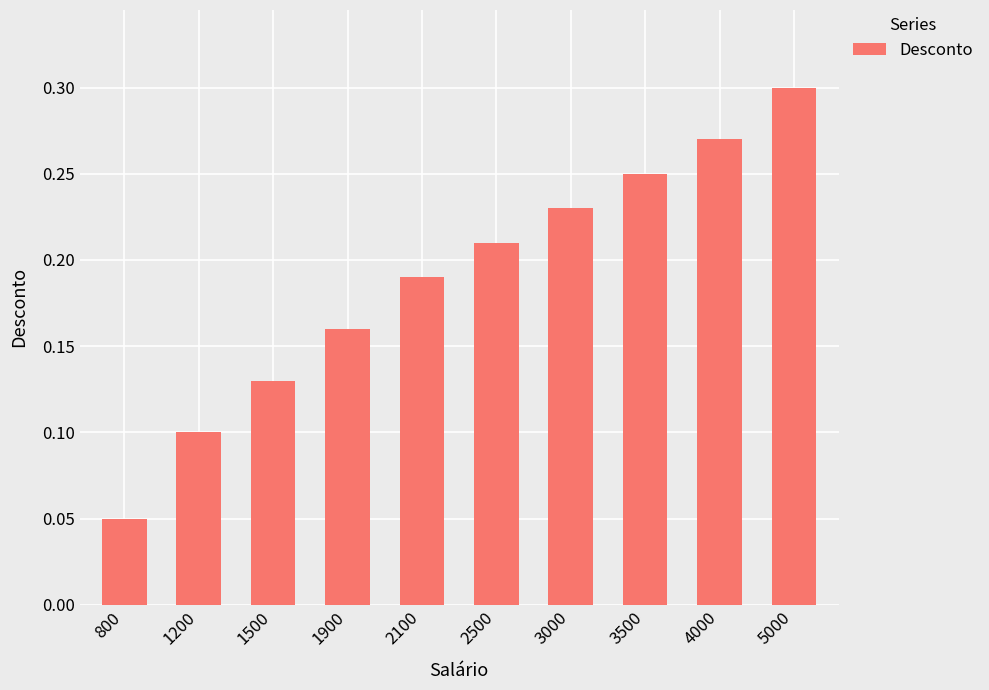

List the labels in order of value, smallest first.

800, 1200, 1500, 1900, 2100, 2500, 3000, 3500, 4000, 5000